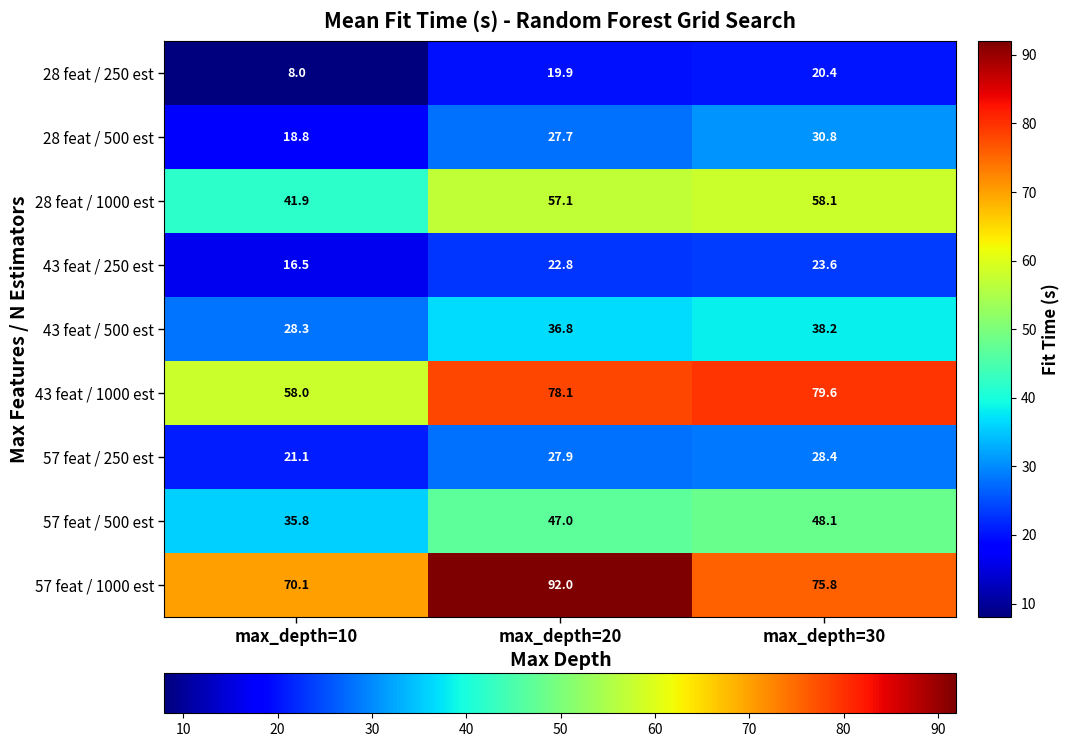

What is the approximate value of 43 feat / 500 est at max_depth=20?

36.8